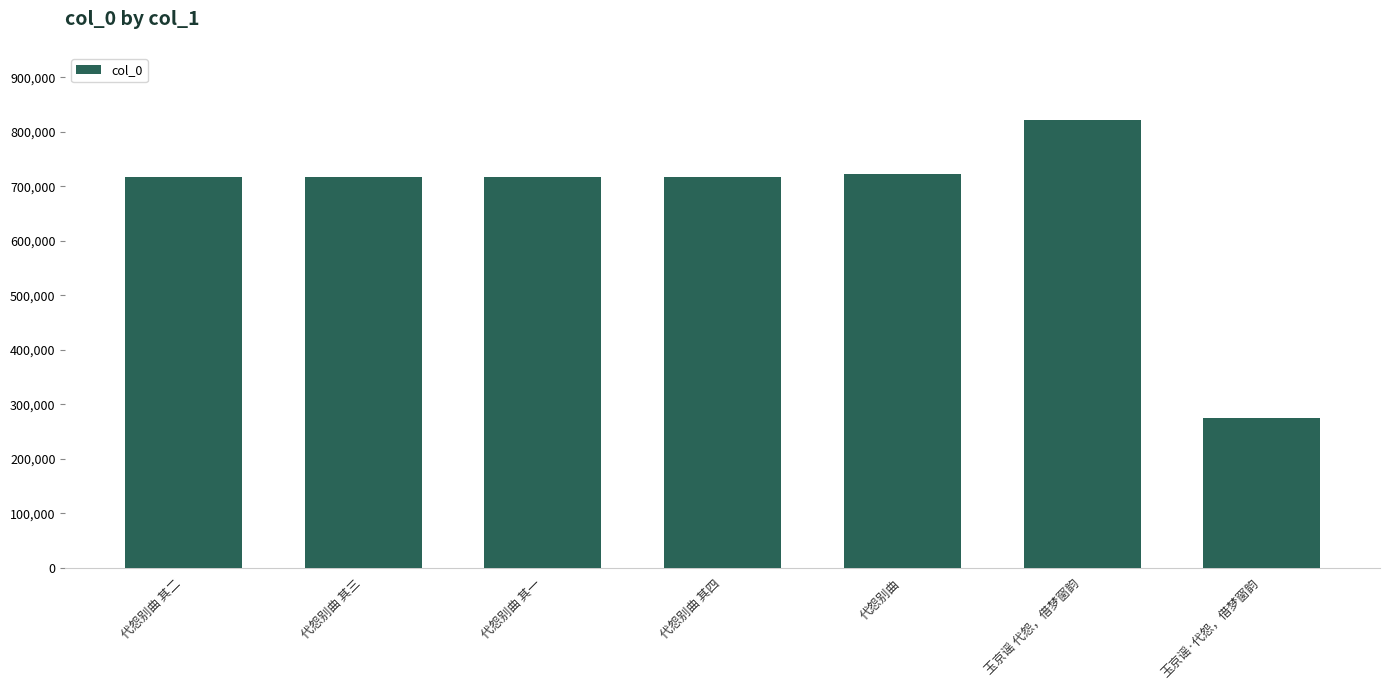

What is the minimum value shown in the chart?

274344